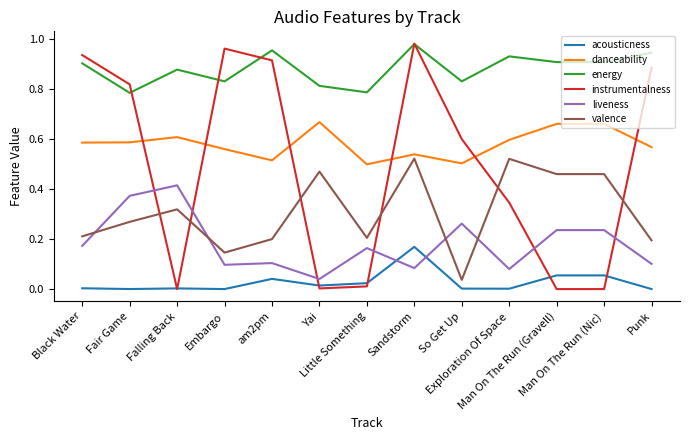

True or false: energy and danceability cross at least once.

False